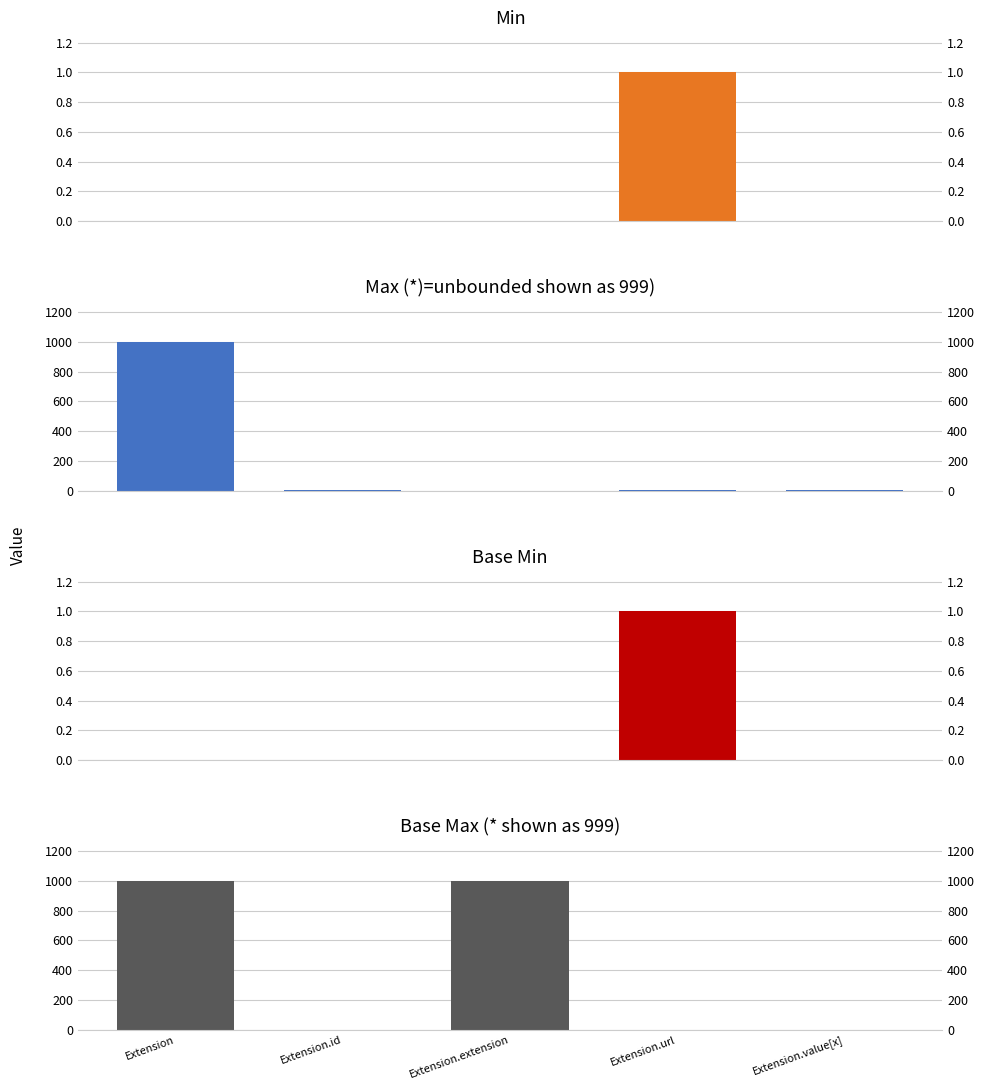

At which category is the sum across all series the highest?

Extension